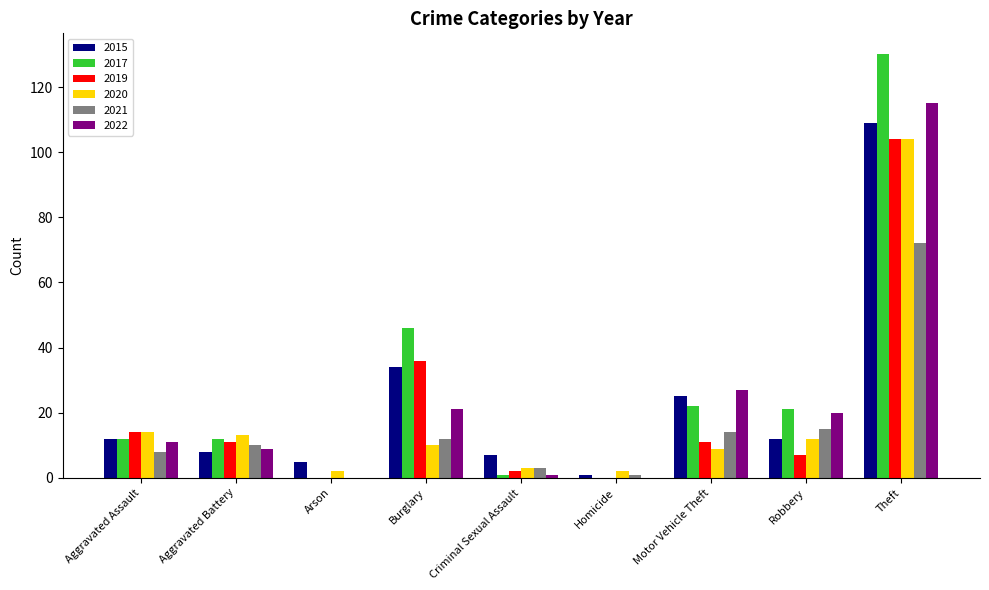

Is it true that 2015 equals 109 at Theft?

True